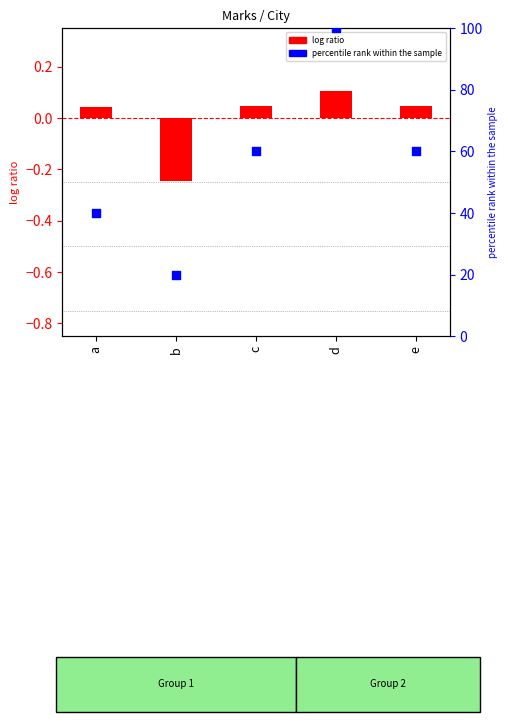

Which series contains the highest Y value?

percentile rank within the sample